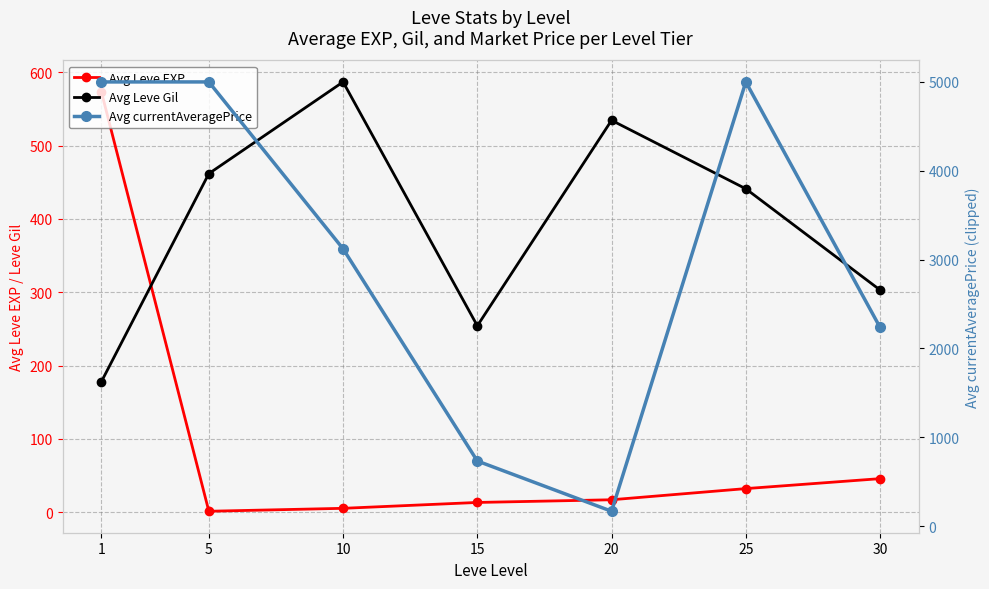

Is it true that Avg currentAveragePrice equals 38.2 at 20?

False